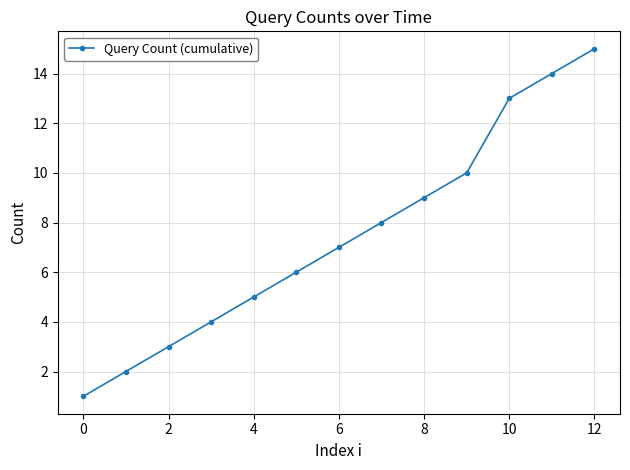

What is the difference between the maximum and minimum values?

14